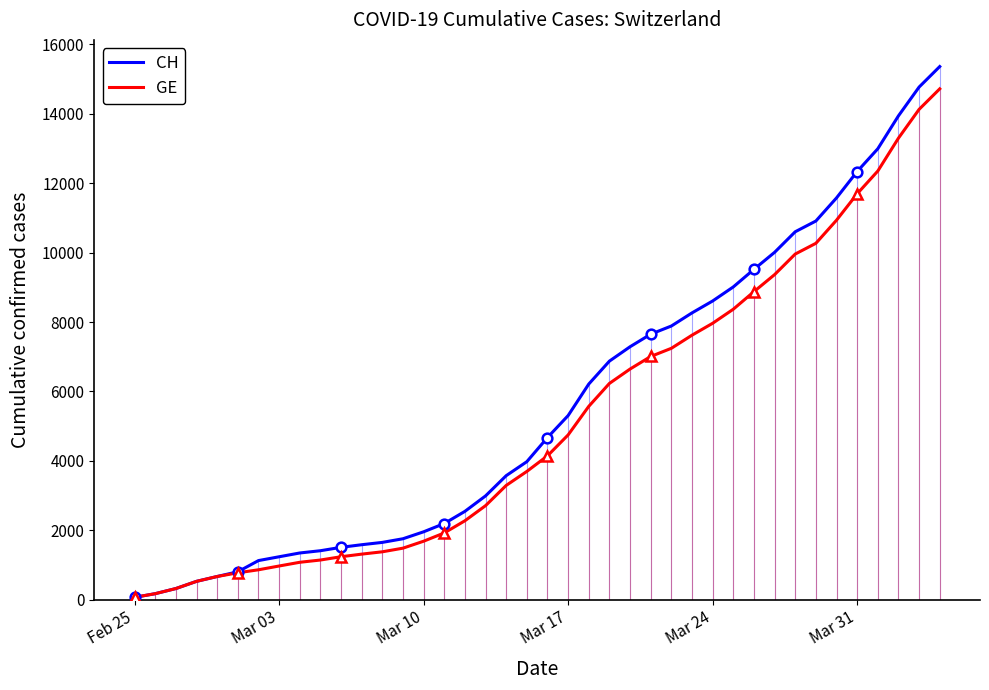

Reading right to left, extract all data points from this chart.

CH: 15359	14768	13939	12992	12336	11576	10910	10601	10008	9518	9012	8607	8264	7886	7651	7289	6875	6215	5307	4674	3979	3576	2993	2548	2197	1959	1759	1654	1587	1512	1414	1349	1240	1130	808	672	532	325	177	72
GE: 14717	14126	13297	12350	11694	10934	10268	9959	9366	8876	8370	7965	7622	7244	7009	6647	6233	5573	4750	4147	3698	3295	2712	2277	1926	1688	1488	1383	1316	1241	1146	1081	974	865	778	672	532	325	177	72